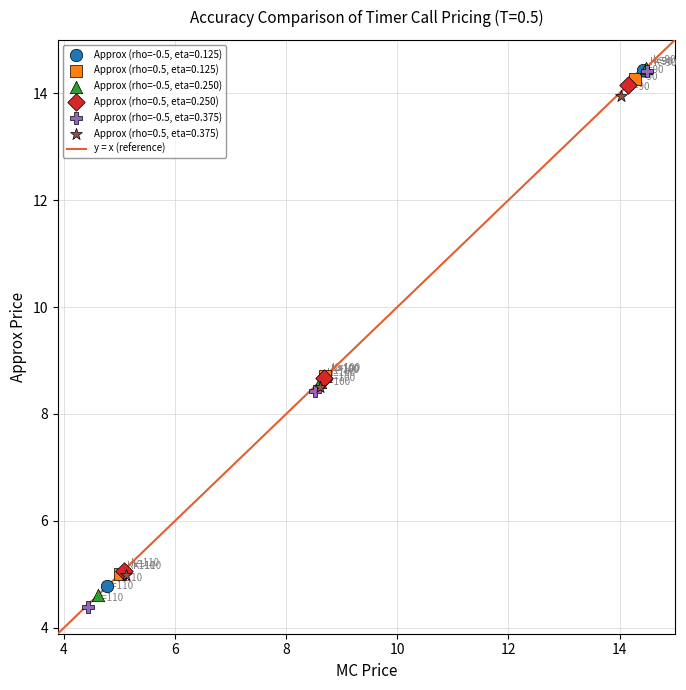

Which series has the widest spread of Y values?

Approx (rho=-0.5, eta=0.375)